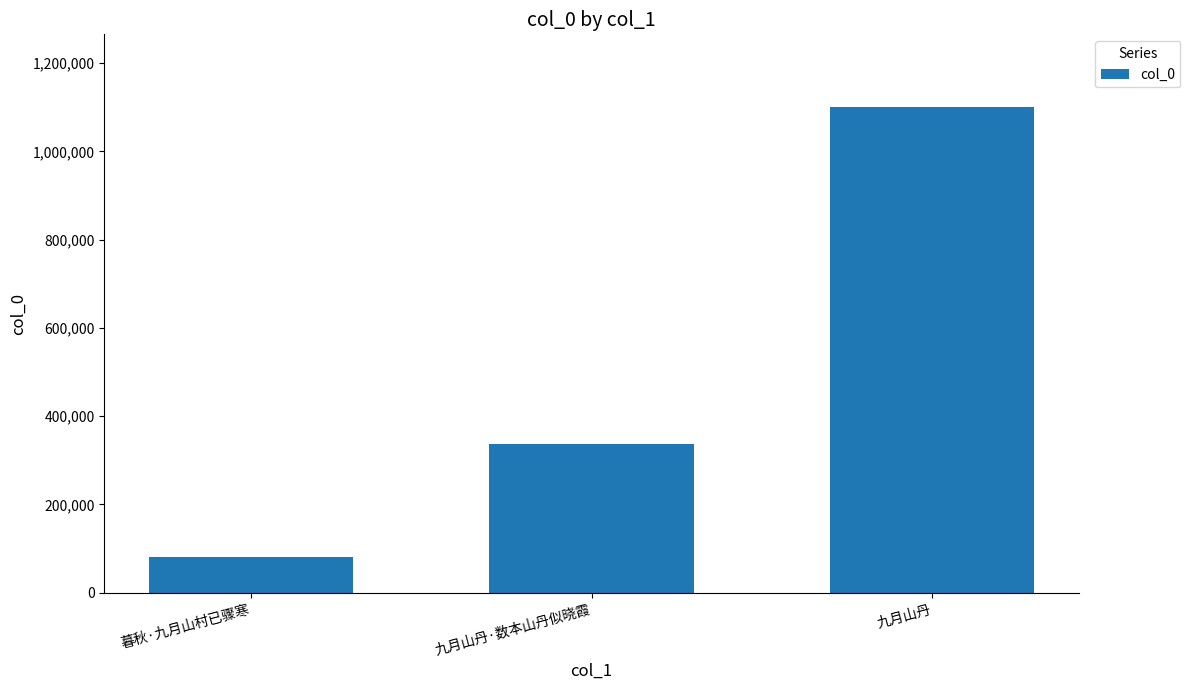

What is the change in value from 九月山丹·数本山丹似晓霞 to 九月山丹?

+762085